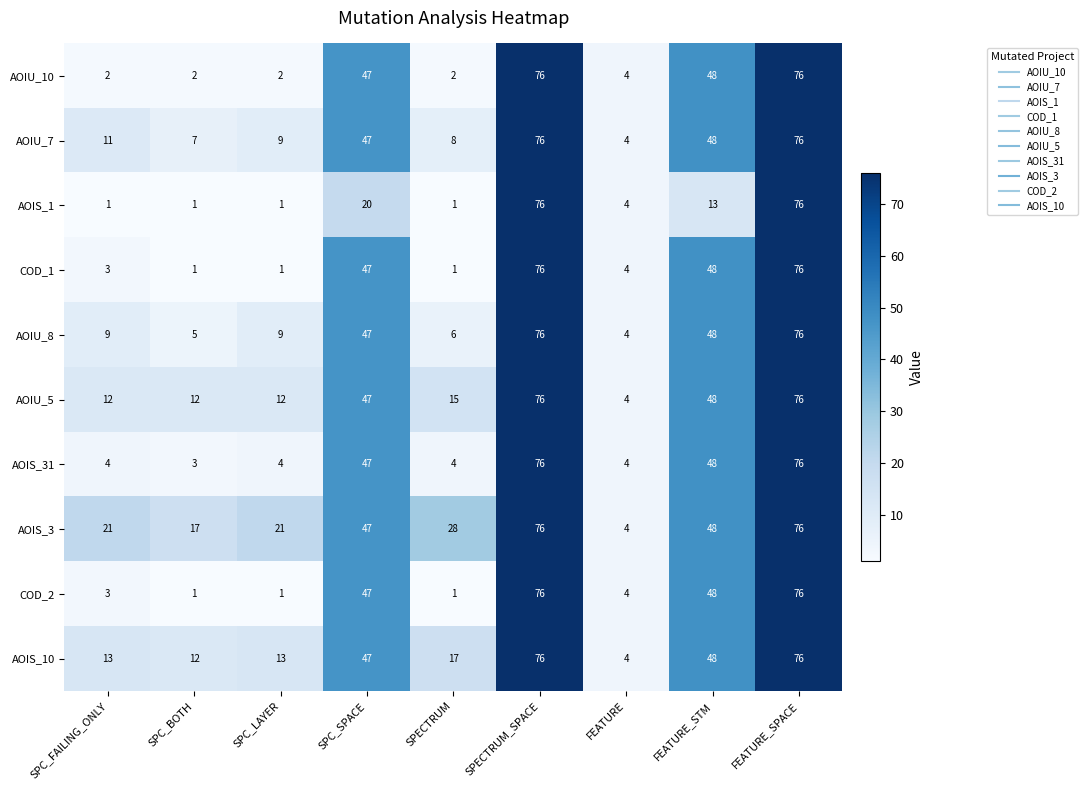

What is the approximate value of AOIU_5 at SPECTRUM_SPACE, to the nearest 10?

80